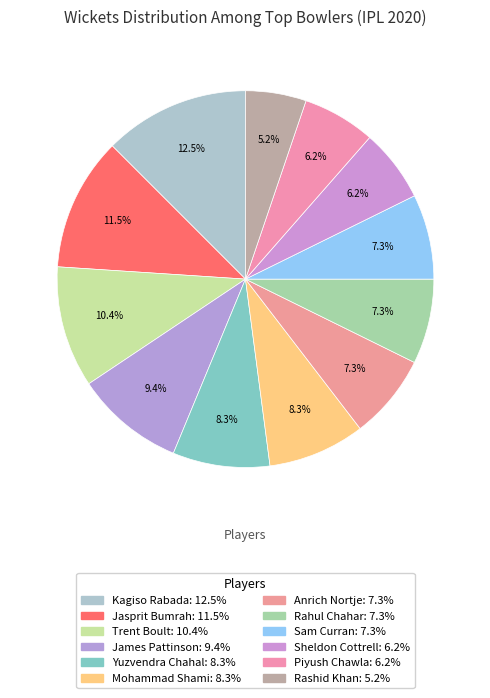

How many slices are in this pie chart?

12